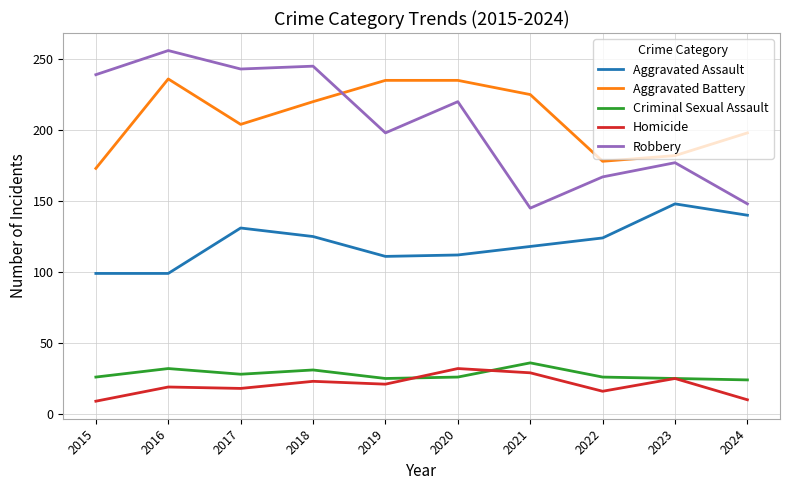

What is the spread (max minus min) of values at 2017?

225